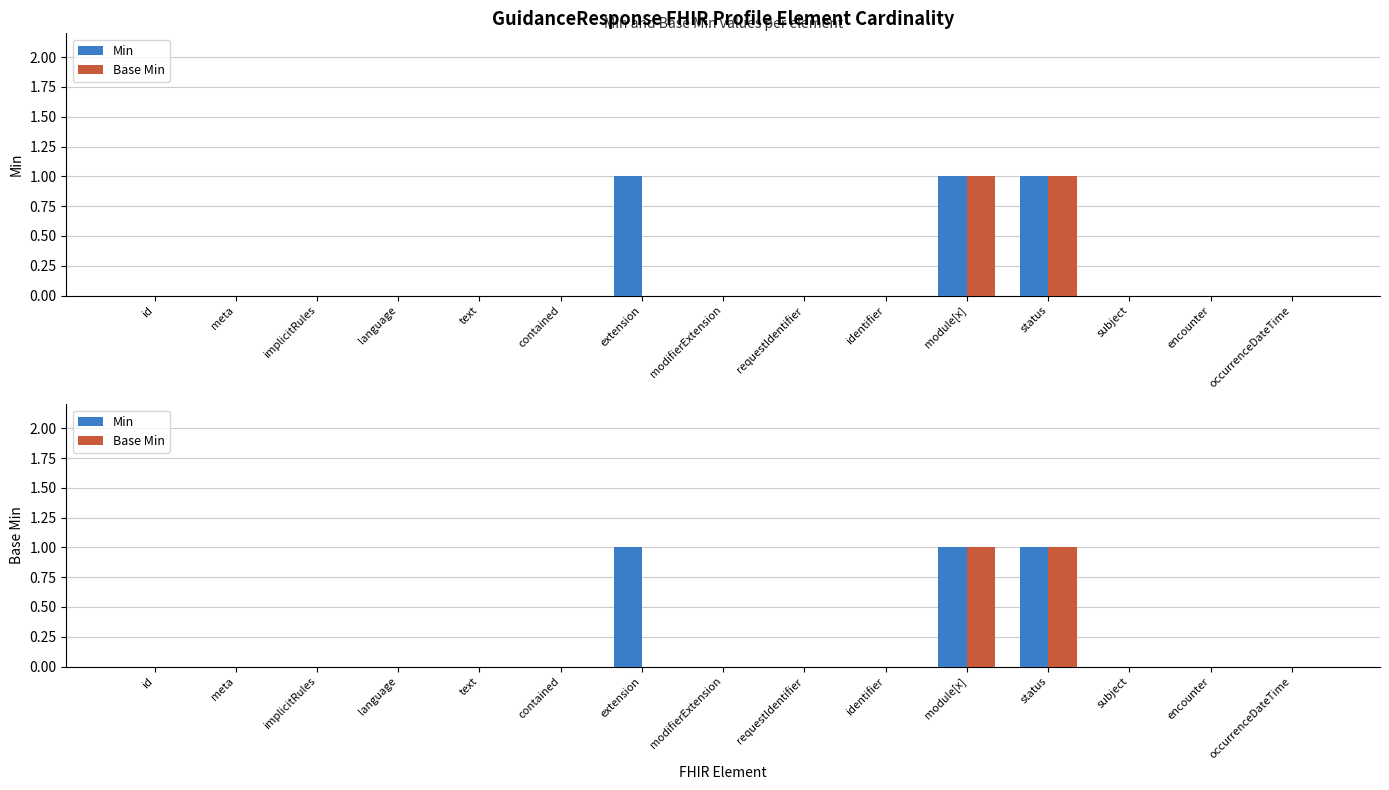

Which has a higher value, modifierExtension or implicitRules?

modifierExtension